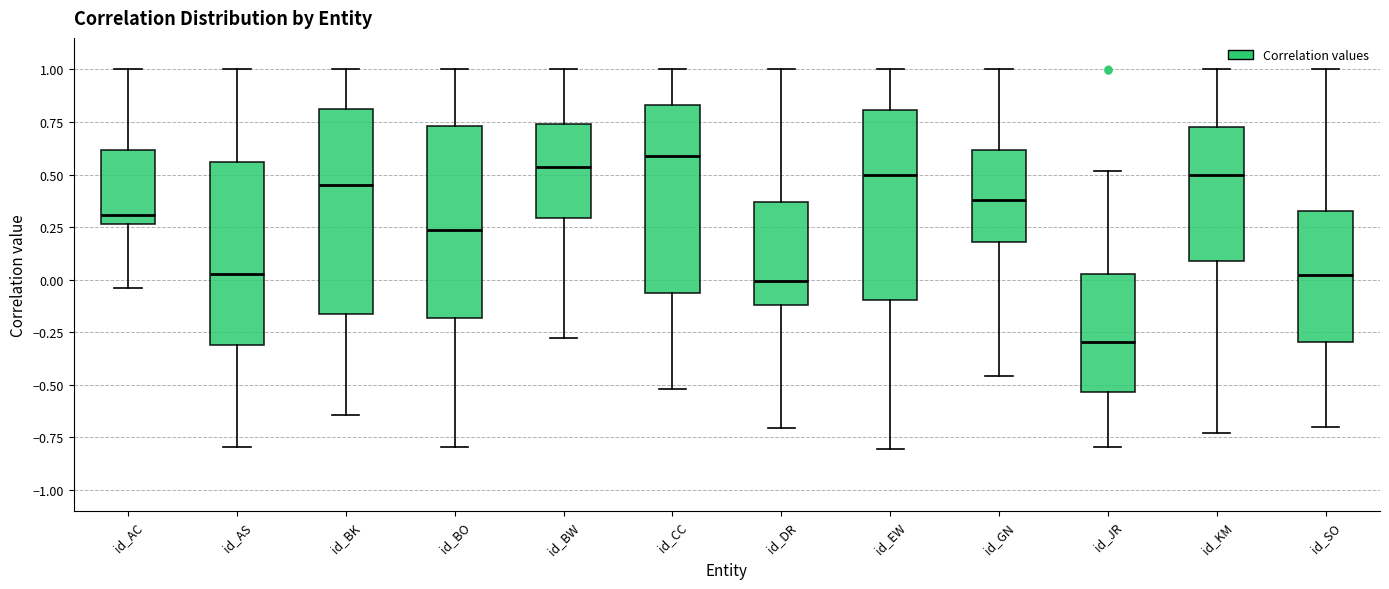

Reading left to right, transcribe this box plot: for each box, give where its median line is, the range the box spans, and where its two whiskers end, as read against the y-axis. The values are not printed on the chart, so give them approximately, as read against the axis.

id_AC: median 0.30, box 0.25 to 0.60, whiskers -0.05 to 1.00
id_AS: median 0.05, box -0.30 to 0.55, whiskers -0.80 to 1.00
id_BK: median 0.45, box -0.15 to 0.80, whiskers -0.65 to 1.00
id_BO: median 0.25, box -0.20 to 0.75, whiskers -0.80 to 1.00
id_BW: median 0.55, box 0.30 to 0.75, whiskers -0.30 to 1.00
id_CC: median 0.60, box -0.05 to 0.85, whiskers -0.50 to 1.00
id_DR: median 0.00, box -0.10 to 0.35, whiskers -0.70 to 1.00
id_EW: median 0.50, box -0.10 to 0.80, whiskers -0.80 to 1.00
id_GN: median 0.40, box 0.20 to 0.60, whiskers -0.45 to 1.00
id_JR: median -0.30, box -0.55 to 0.05, whiskers -0.80 to 0.50
id_KM: median 0.50, box 0.10 to 0.75, whiskers -0.75 to 1.00
id_SO: median 0.00, box -0.30 to 0.35, whiskers -0.70 to 1.00